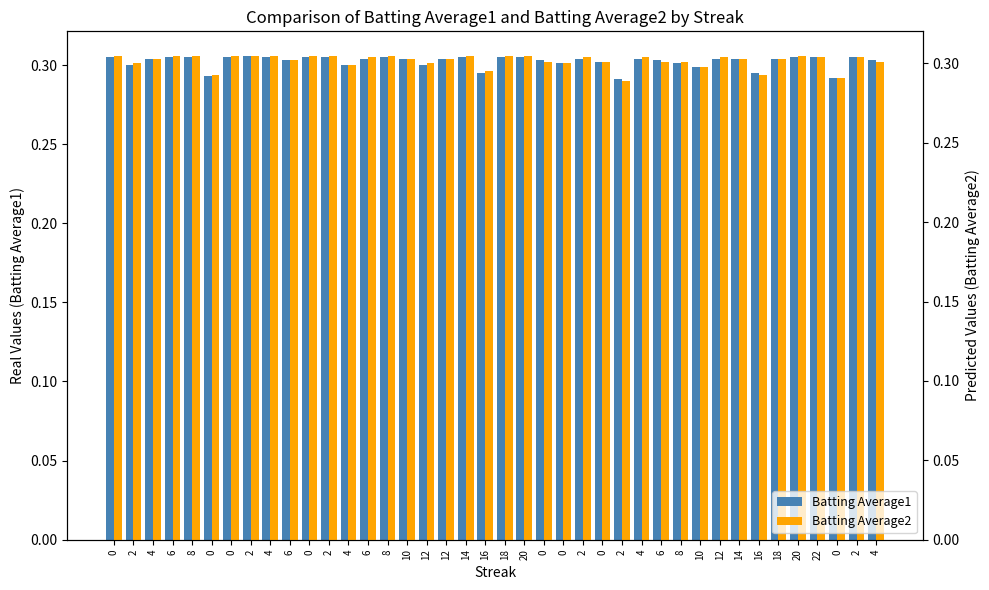

Reading left to right, extract all data points from this chart.

Batting Average1: 0.3	0.3	0.3	0.3	0.3	0.3	0.3	0.3	0.3	0.3	0.3	0.3	0.3	0.3	0.3	0.3	0.3	0.3	0.3	0.3	0.3	0.3	0.3	0.3	0.3	0.3	0.3	0.3	0.3	0.3	0.3	0.3	0.3	0.3	0.3	0.3	0.3	0.3	0.3	0.3
Batting Average2: 0.3	0.3	0.3	0.3	0.3	0.3	0.3	0.3	0.3	0.3	0.3	0.3	0.3	0.3	0.3	0.3	0.3	0.3	0.3	0.3	0.3	0.3	0.3	0.3	0.3	0.3	0.3	0.3	0.3	0.3	0.3	0.3	0.3	0.3	0.3	0.3	0.3	0.3	0.3	0.3